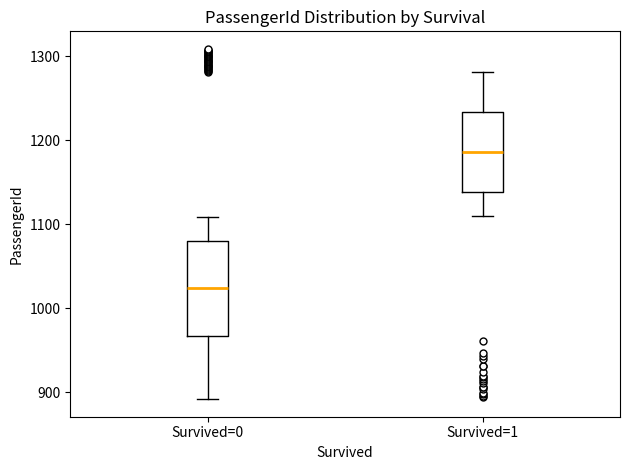

Where does the lower whisker of the box for Survived=1 end on the y-axis? The values are not printed on the chart, so give them approximately, as read against the axis.

1110